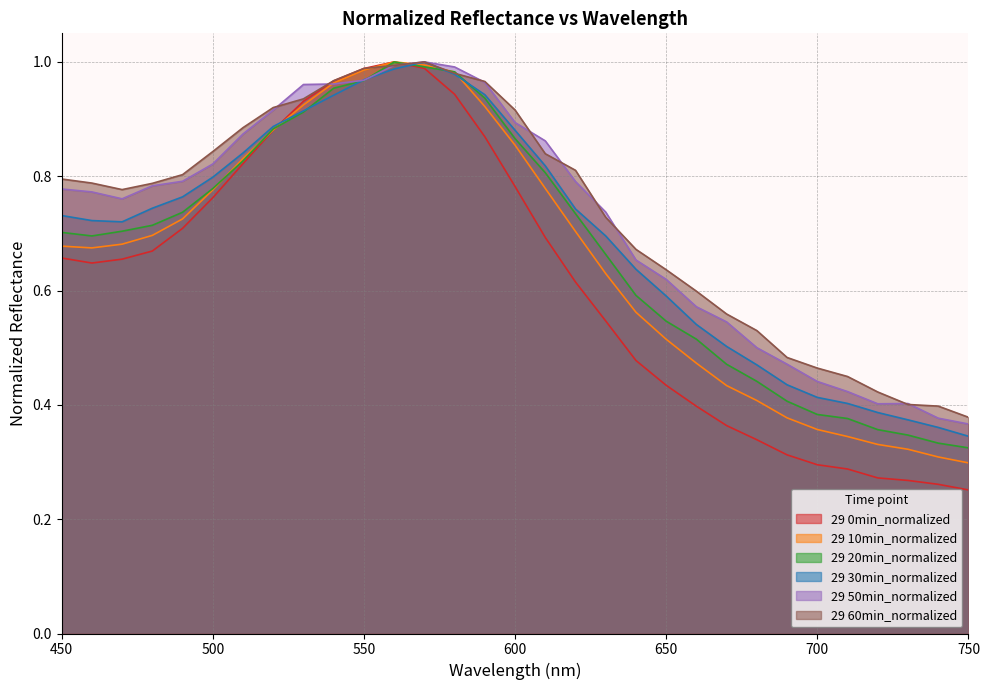

The value of 29 20min_normalized at 480 is 0.5. True or false?

False